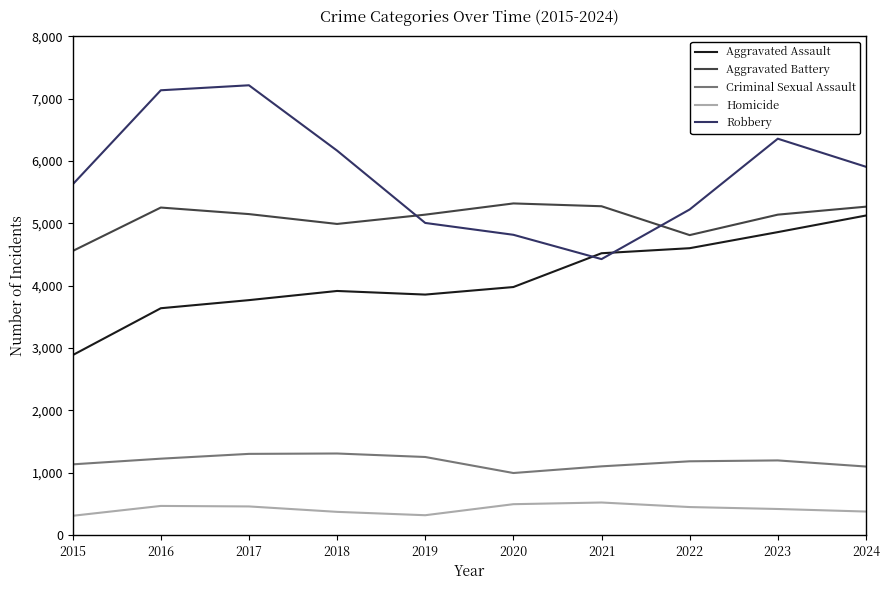

At which label does Aggravated Assault reach its peak?

2024